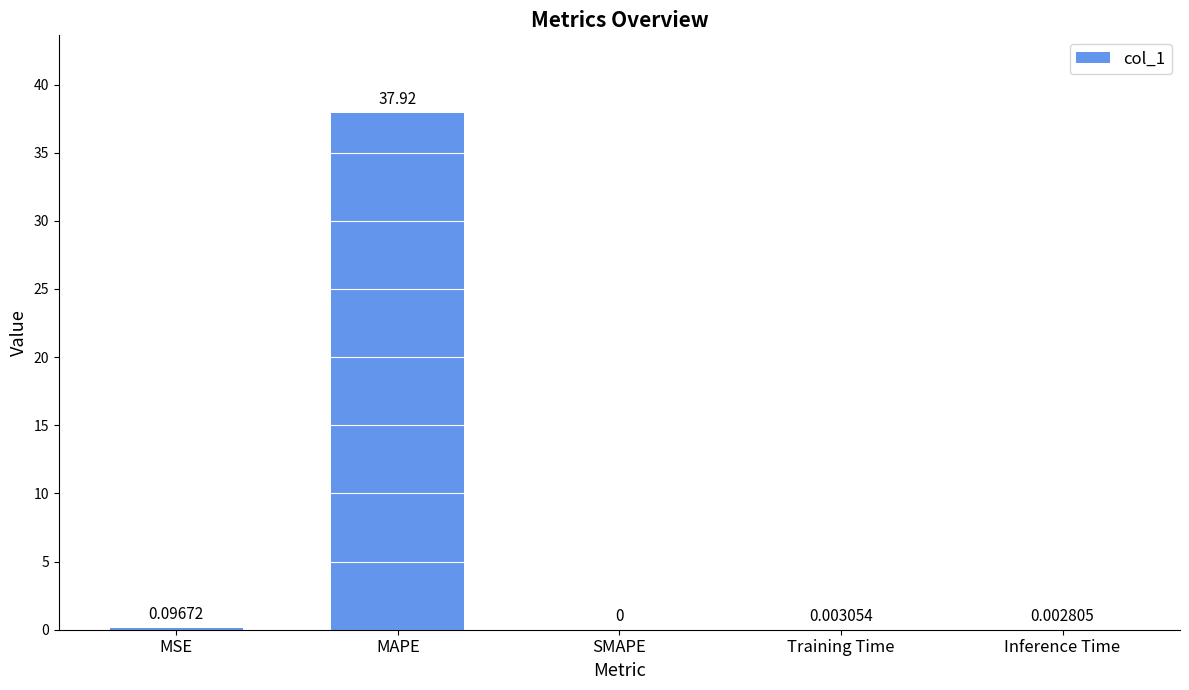

Which has a higher value, SMAPE or Training Time?

Training Time